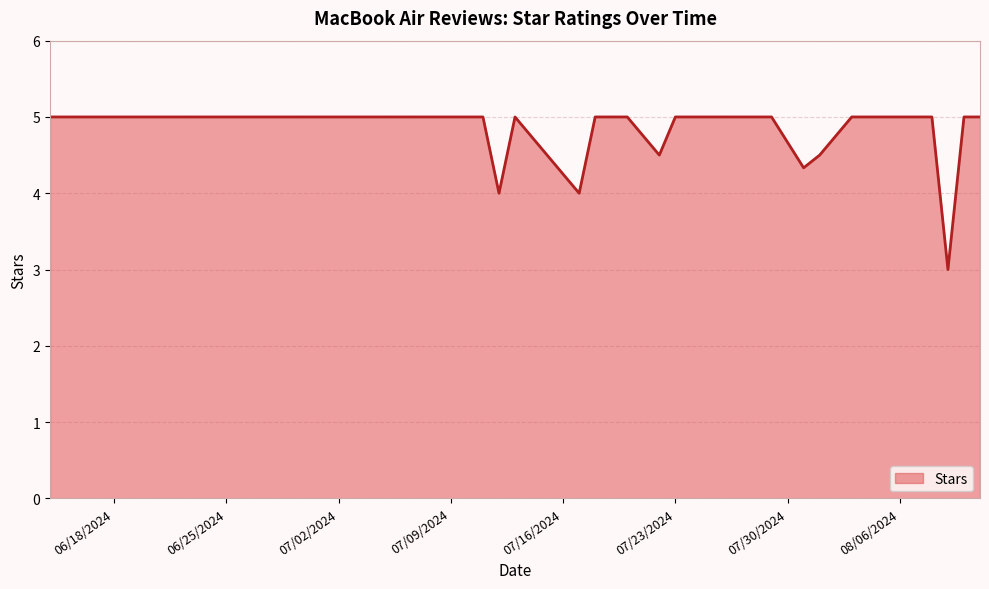

What is the difference between the maximum and minimum values?

2.0